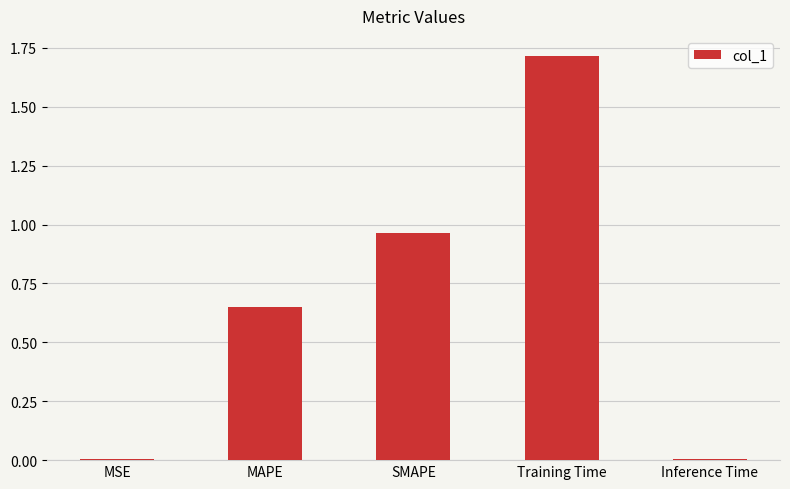

Is it true that the value at MAPE is 1.1?

False